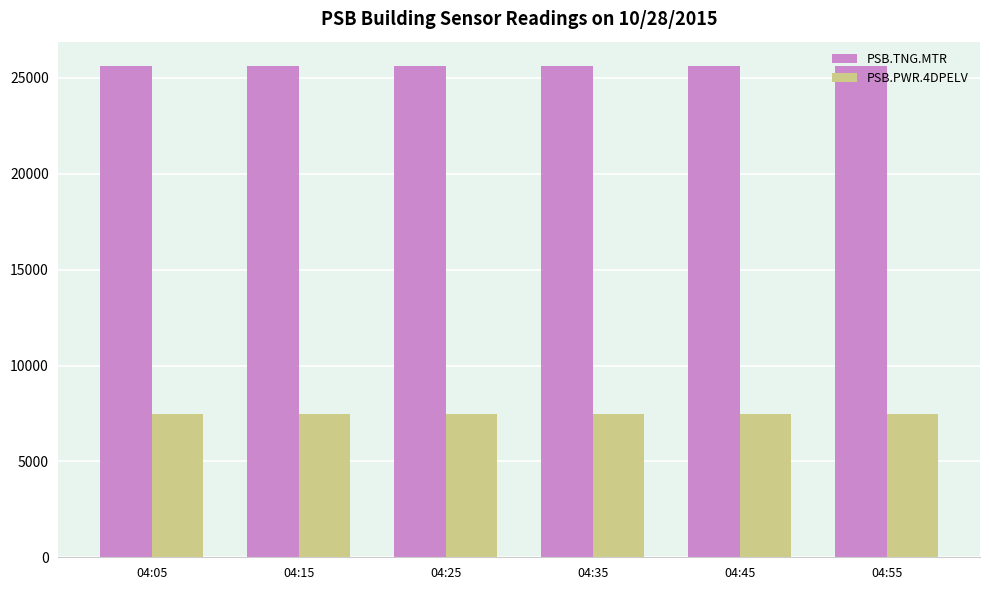

Which series has the largest total across all categories?

PSB.TNG.MTR